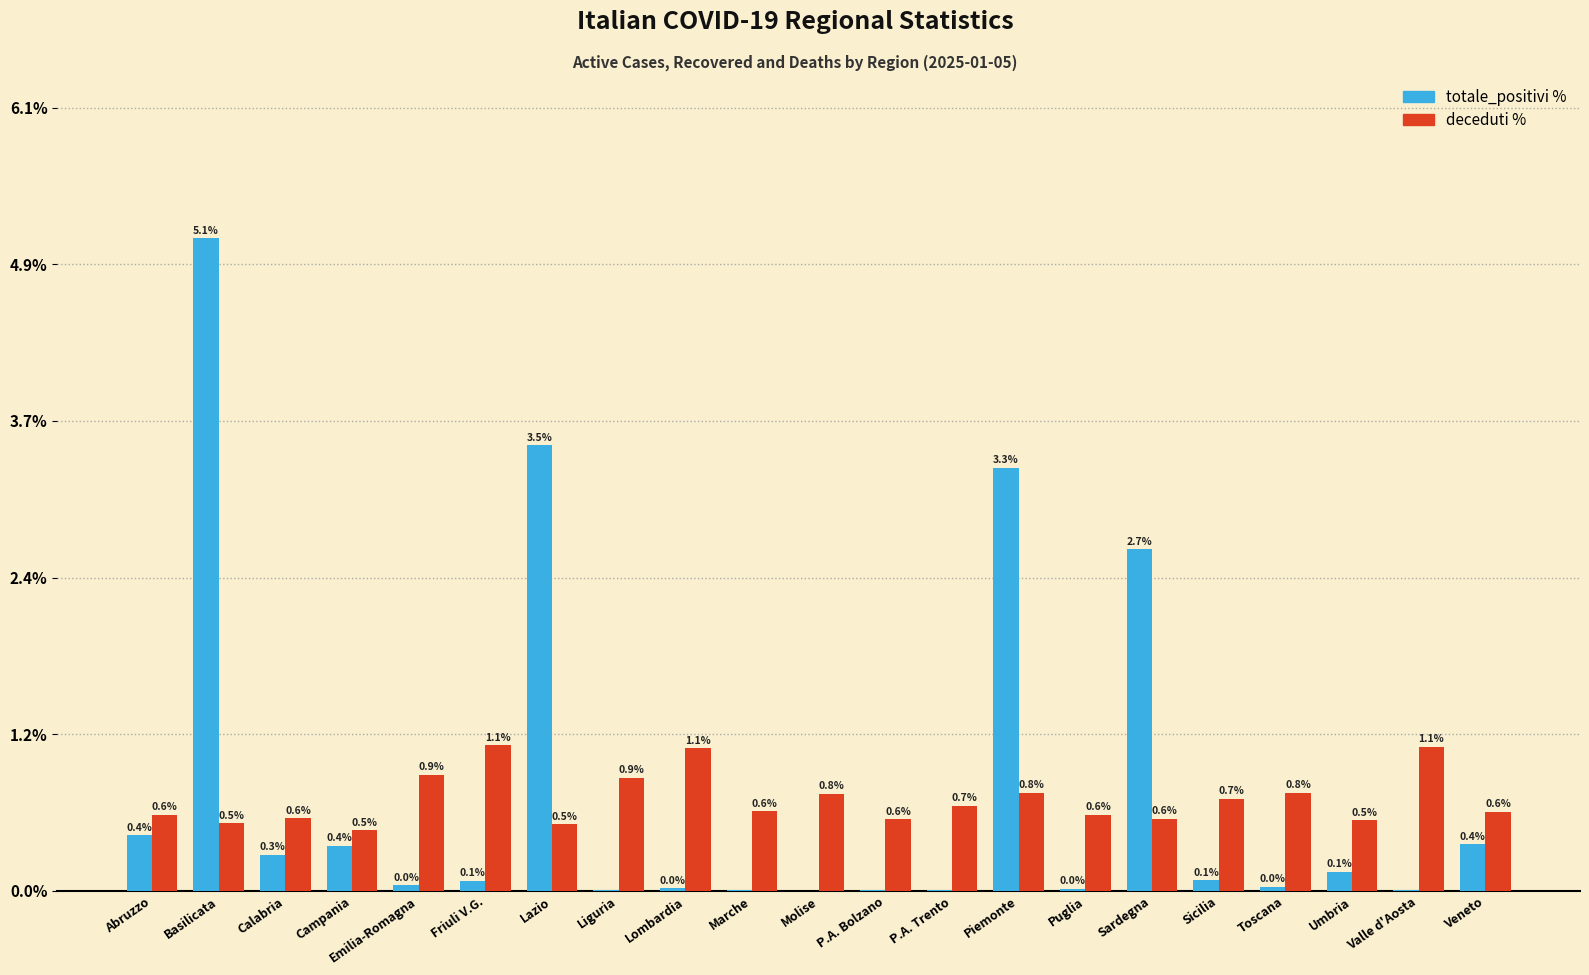

Which category has the highest value across all series?

Basilicata